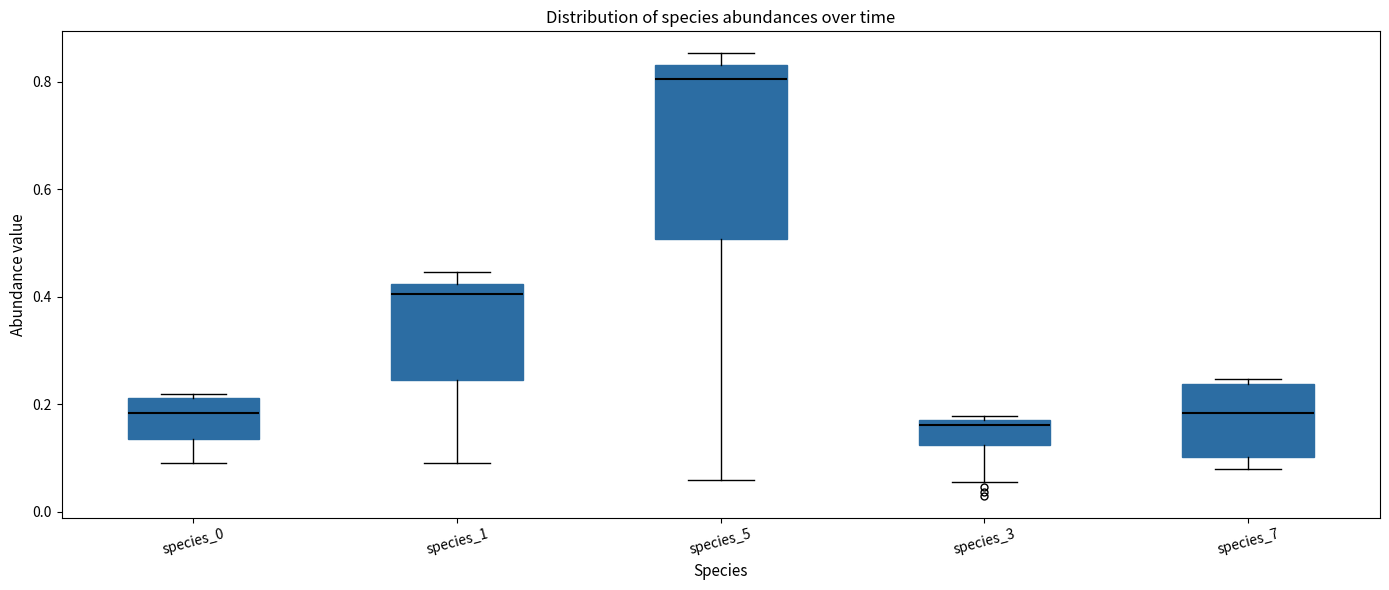

Reading left to right, transcribe this box plot: for each box, give where its median line is, the range the box spans, and where its two whiskers end, as read against the y-axis. The values are not printed on the chart, so give them approximately, as read against the axis.

species_0: median 0.18, box 0.14 to 0.22, whiskers 0.10 to 0.22 (just above the box's upper edge)
species_1: median 0.40, box 0.24 to 0.42, whiskers 0.10 to 0.44
species_5: median 0.80, box 0.50 to 0.84, whiskers 0.06 to 0.86
species_3: median 0.16, box 0.12 to 0.18, whiskers 0.06 to 0.18 (just above the box's upper edge)
species_7: median 0.18, box 0.10 to 0.24, whiskers 0.08 to 0.24 (just above the box's upper edge)